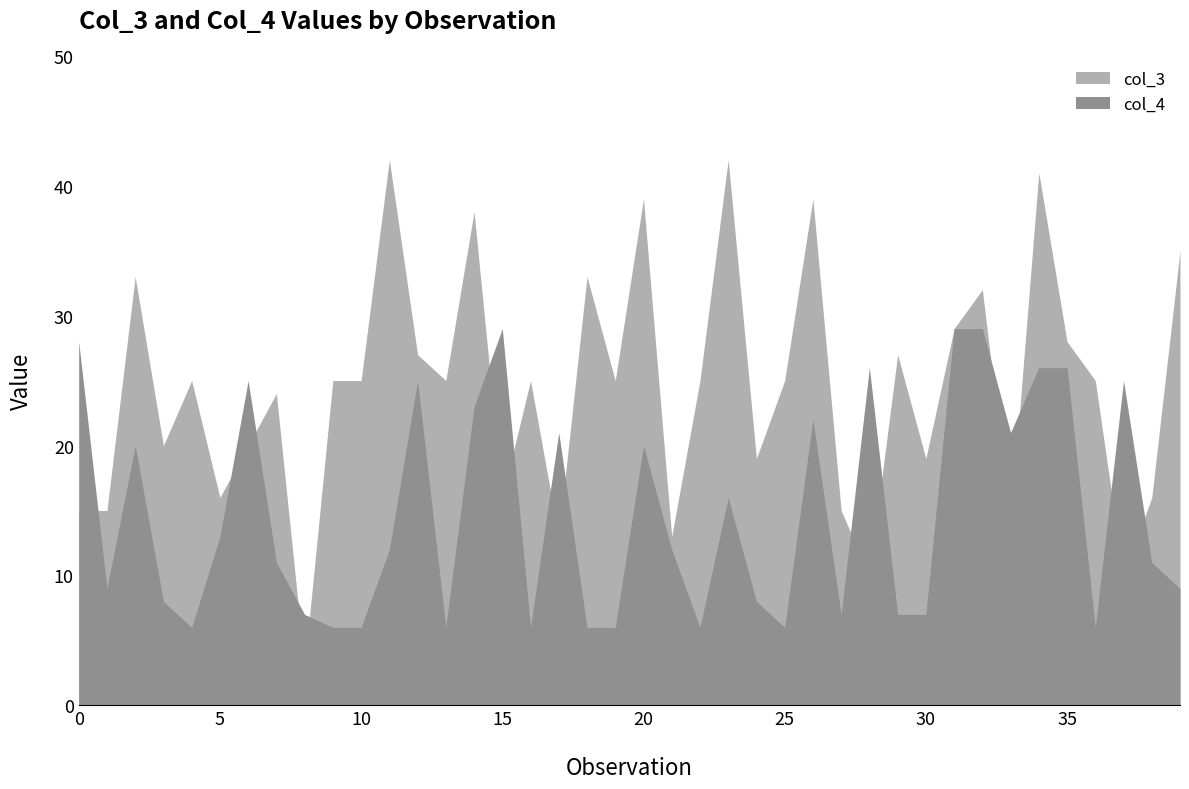

What value does the col_4 series have at 19, to the nearest 5?

5